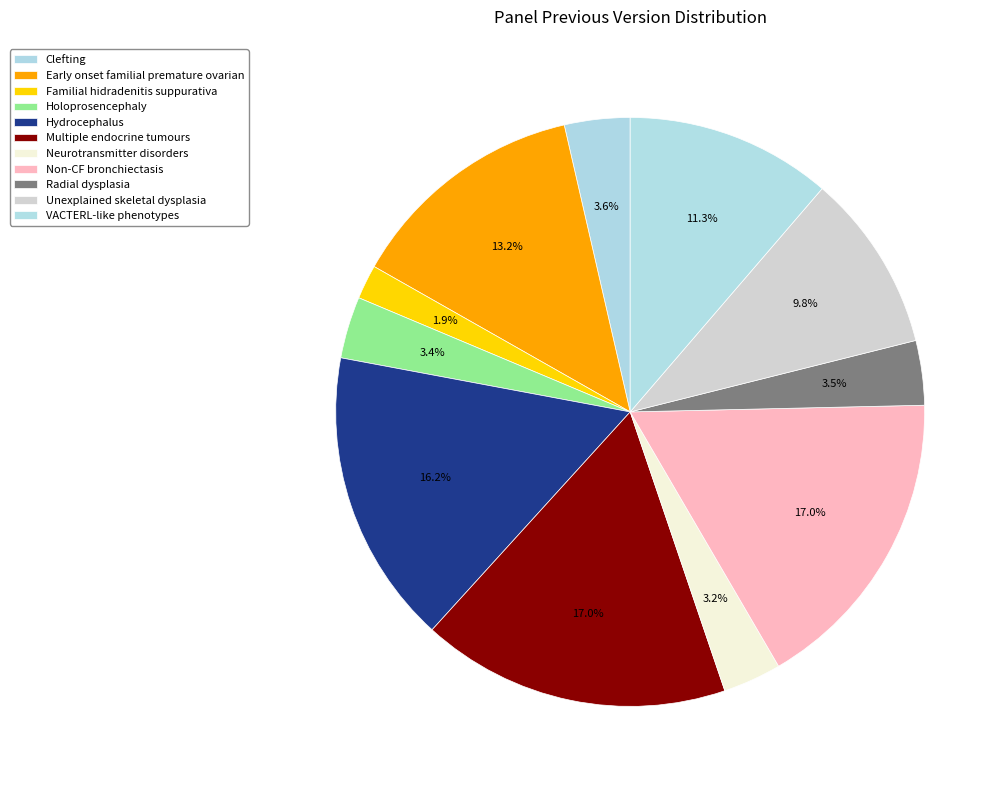

Combined, what portion of the pie is Early onset familial premature ovarian and Non-CF bronchiectasis?

30.1%